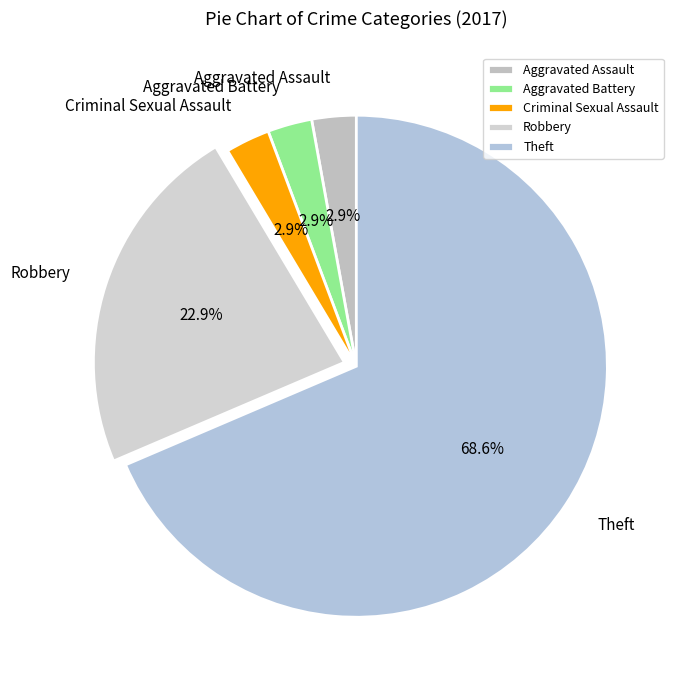

To the nearest percent, what is the difference between the Criminal Sexual Assault and Theft slice percentages?

66%